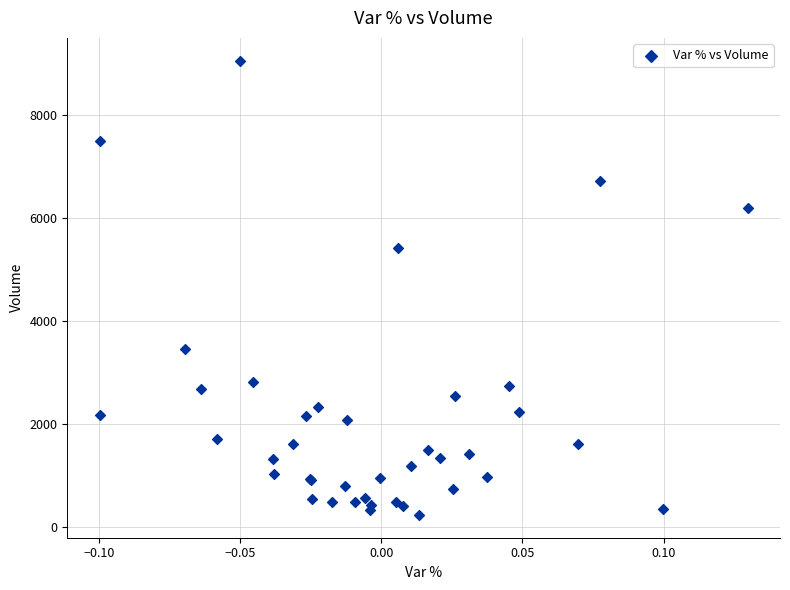

What Y value in the scatter plot is closest to 4641?

5416